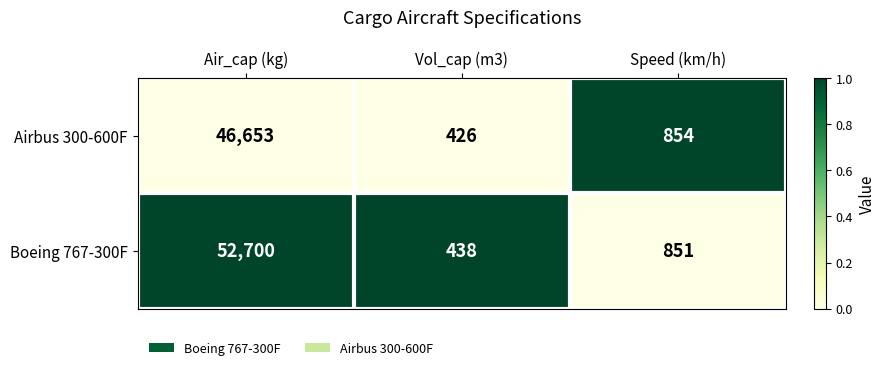

What value does the Airbus 300-600F series have at Vol_cap (m3), to the nearest 50?

450